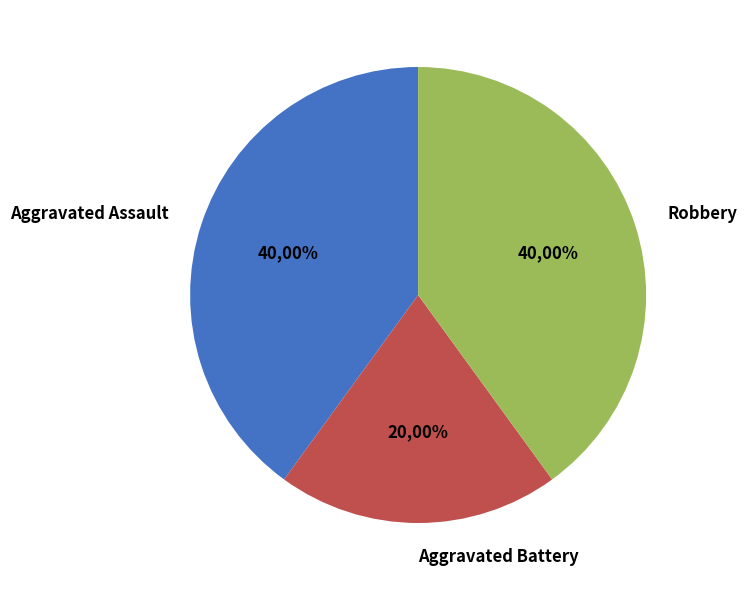

To the nearest percent, what is the average slice percentage?

33%